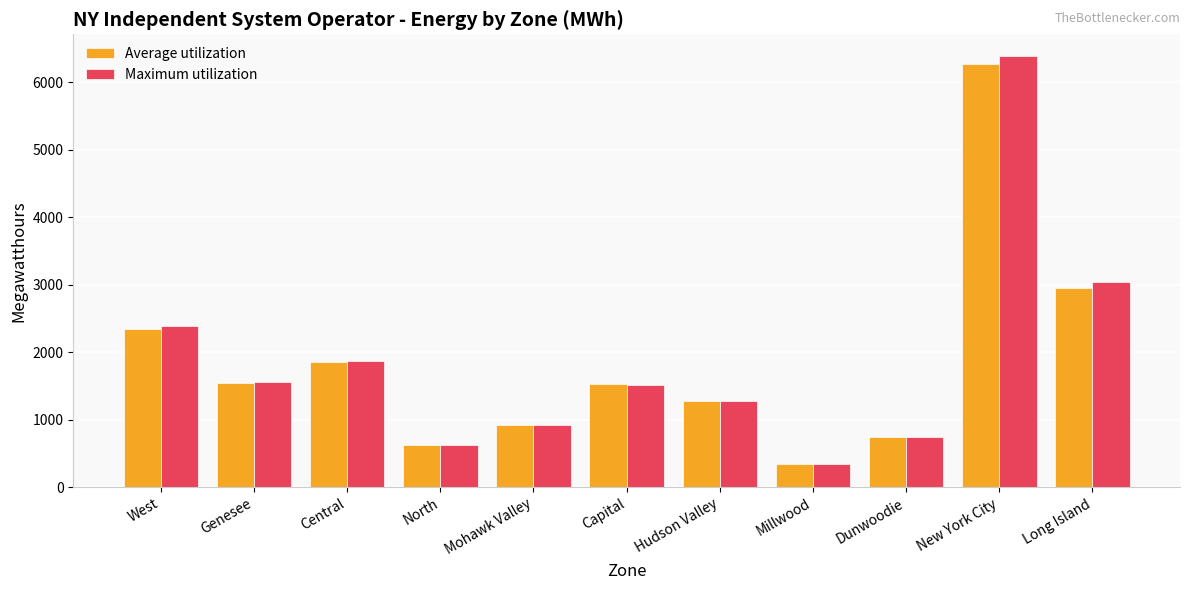

What is the label of the 10th bar from the right?

Genesee